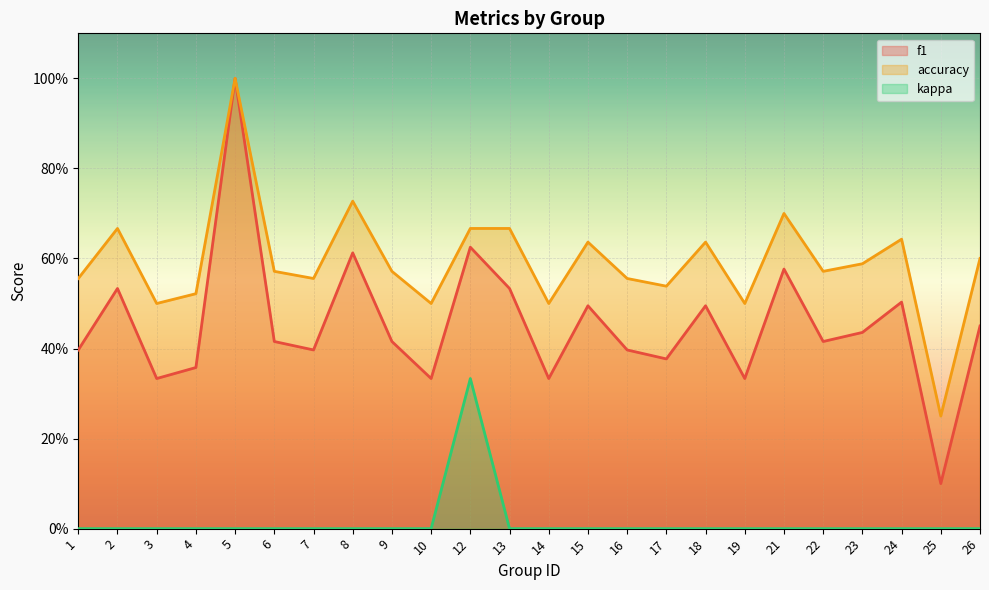

At how many categories does at least one series exceed 0?

24